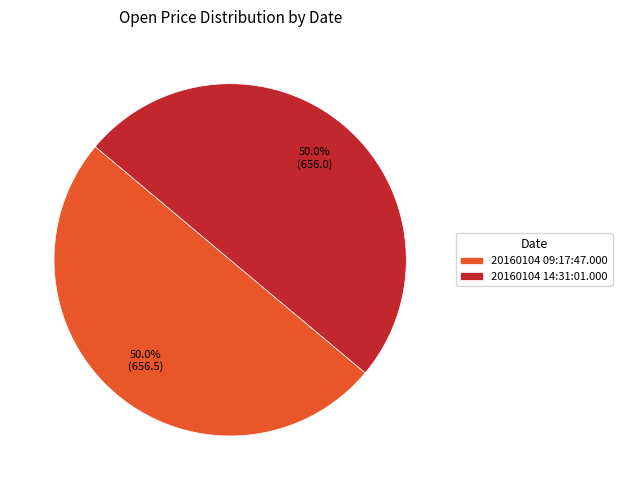

What percentage is the 20160104 09:17:47.000 slice, to the nearest percent?

50%